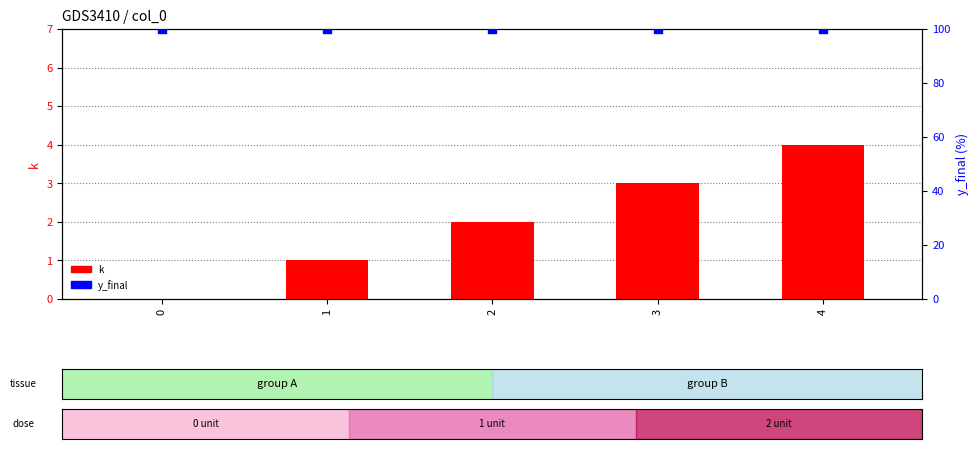

At which category is the sum across all series the highest?

4